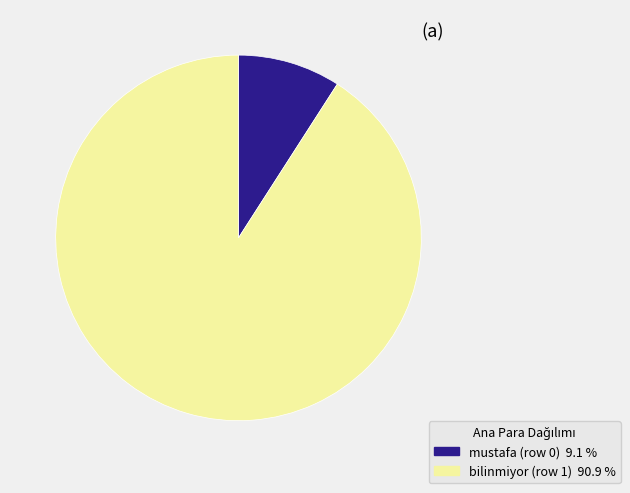

Between mustafa (row 0) and bilinmiyor (row 1), which is larger?

bilinmiyor (row 1)